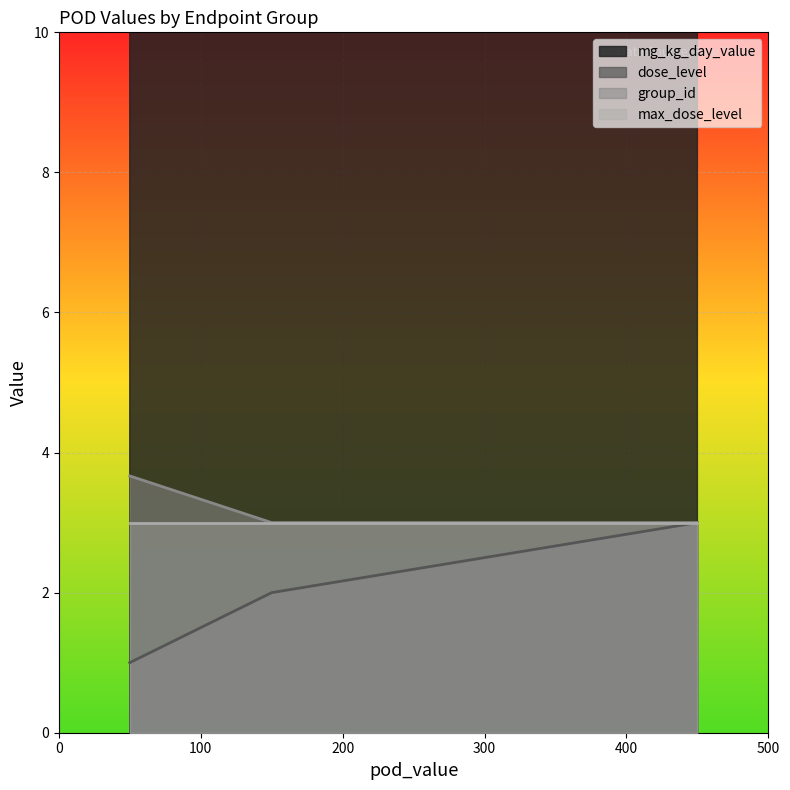

At how many categories does at least one series exceed 176?

2